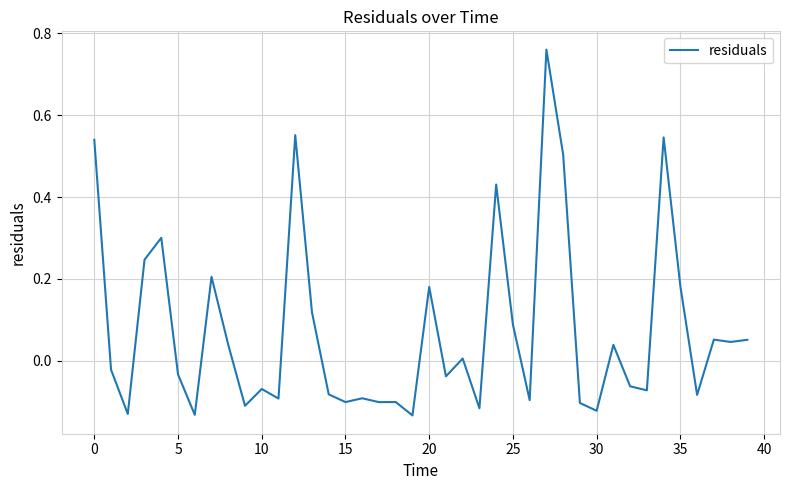

What is the difference between the maximum and minimum values?

0.9